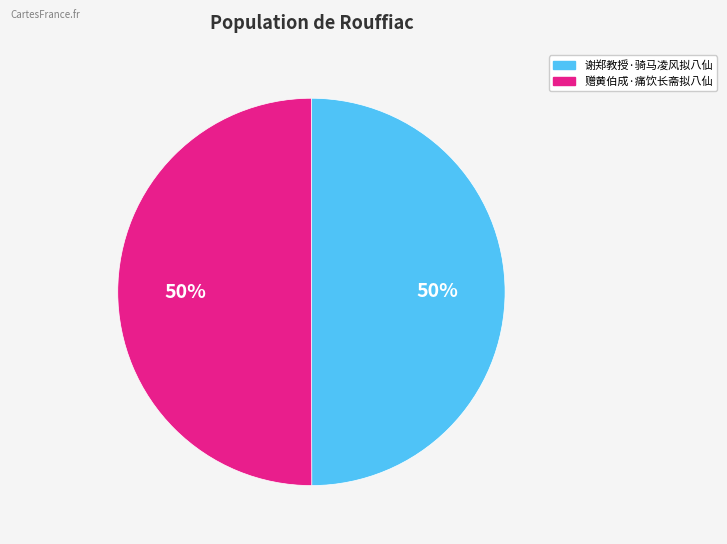

Approximately how many times larger is the value at 谢郑教授·骑马凌风拟八仙 compared to 赠黄伯成·痛饮长斋拟八仙?

1.0